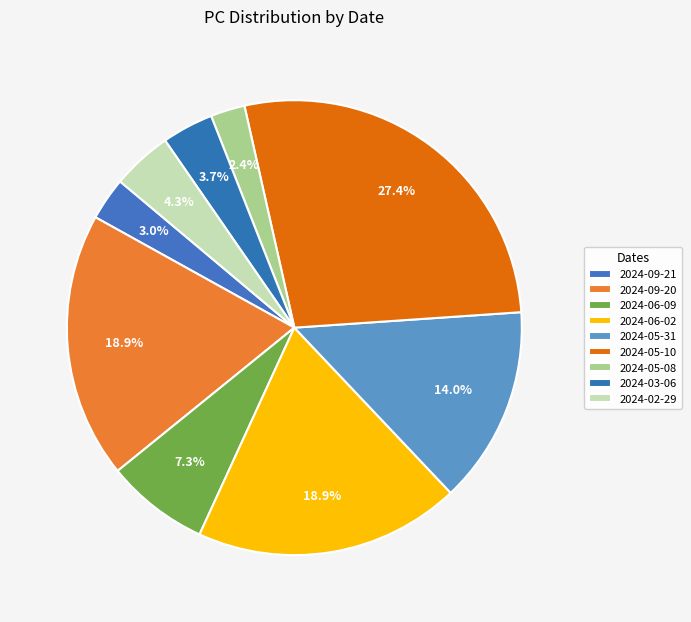

Is there a majority slice in this chart?

No